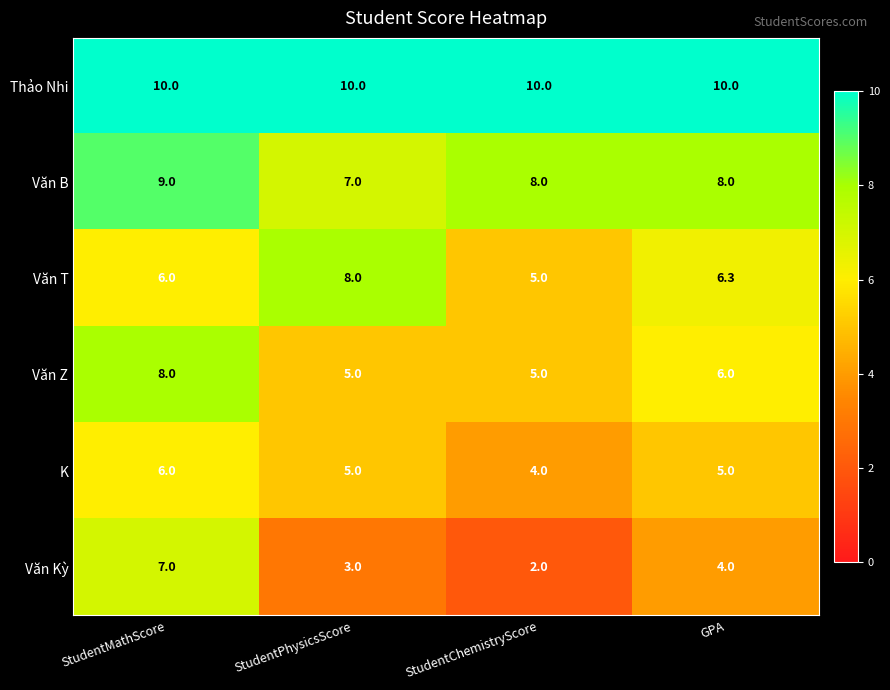

How many series are shown in this chart?

6